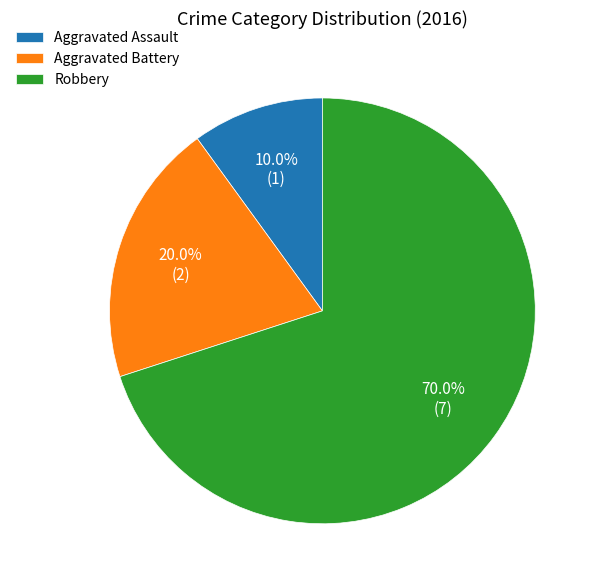

Is Robbery the majority of the pie?

Yes